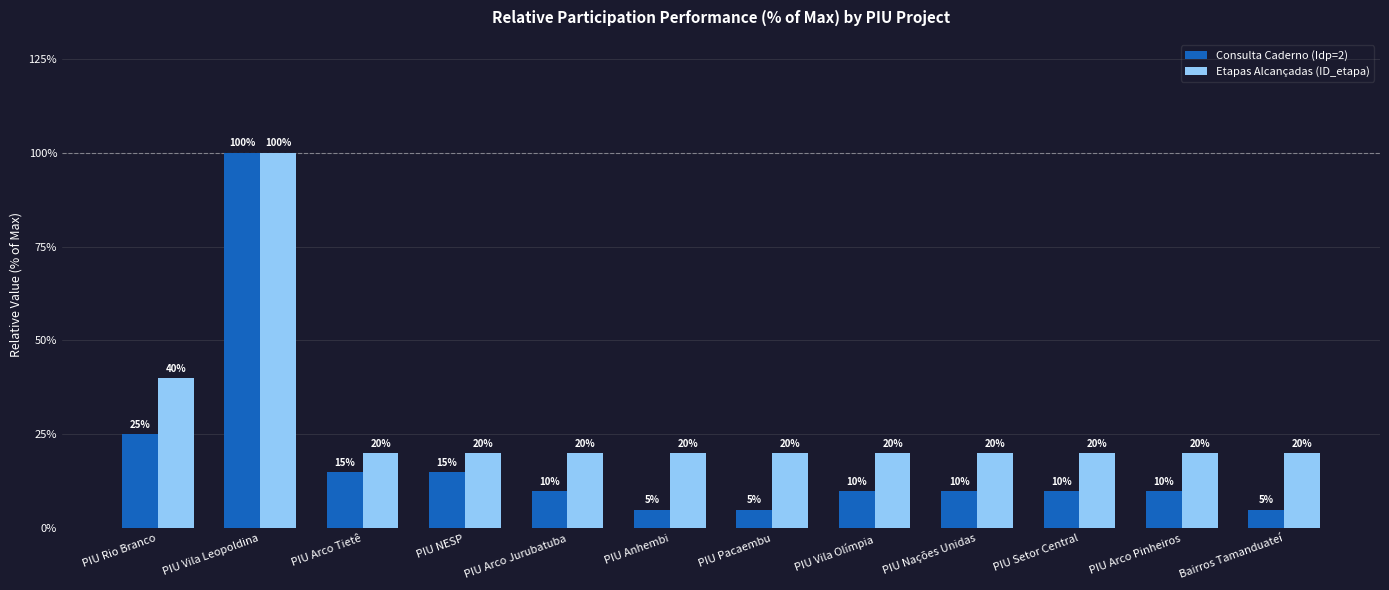

What is the sum of all Consulta Caderno (Idp=2) values?

220